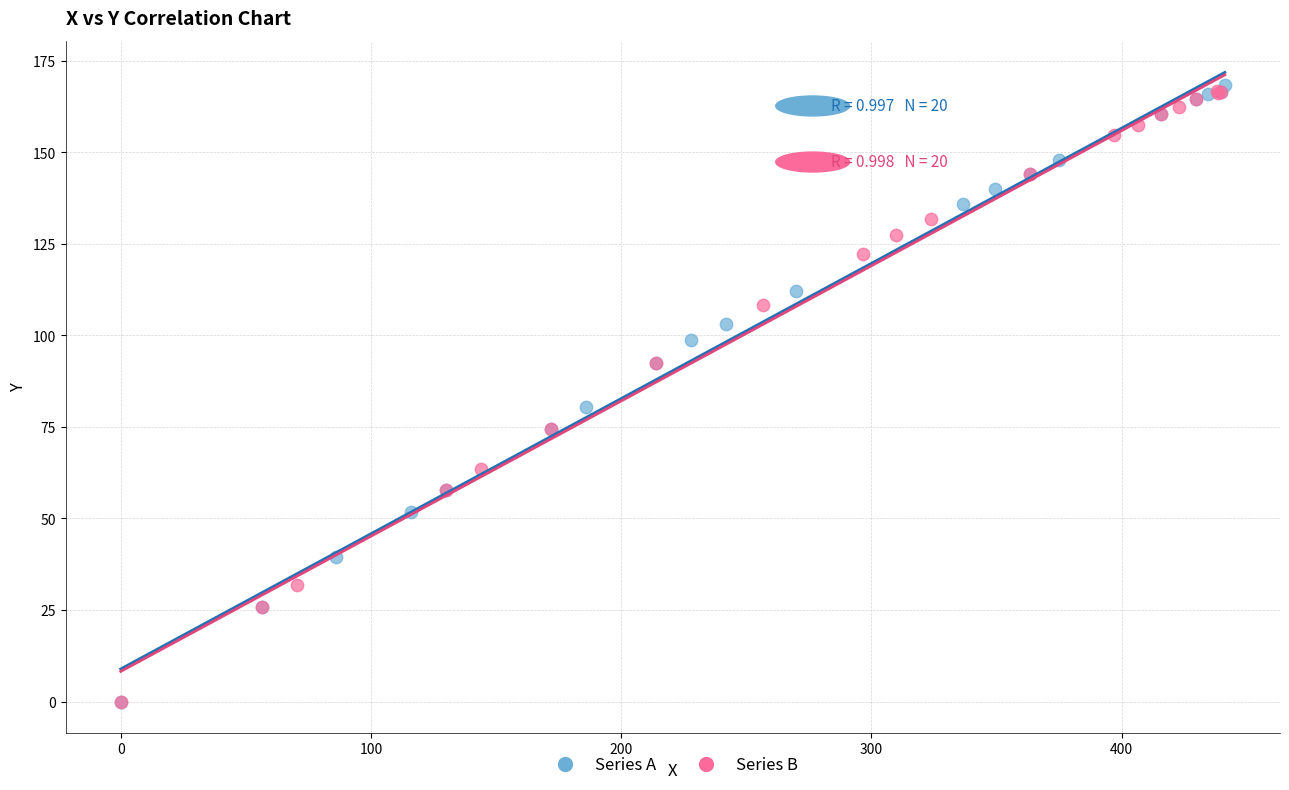

What are all the series names shown in the legend?

Series A, Series B